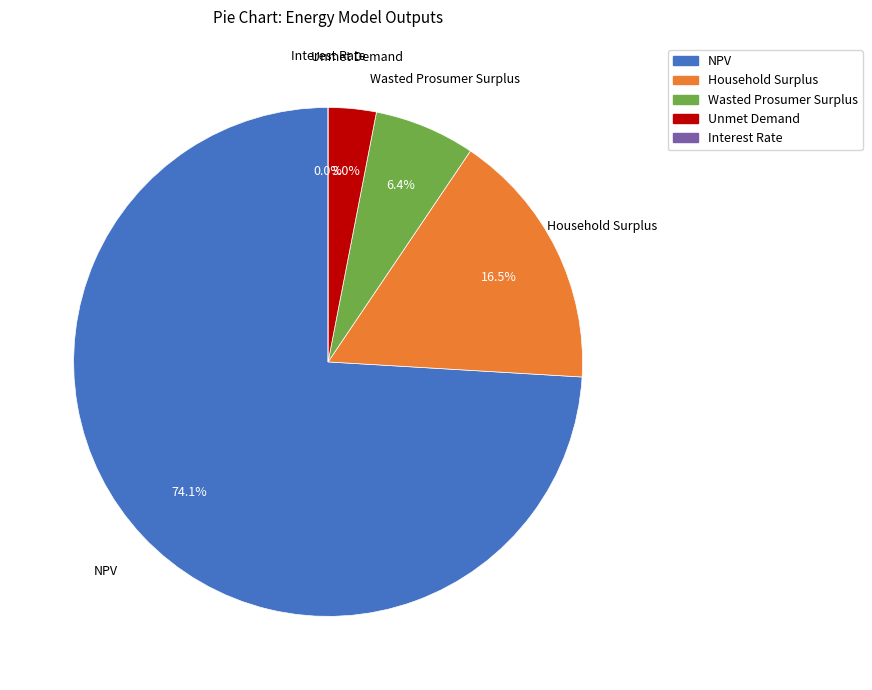

Count the number of slices in the pie.

5